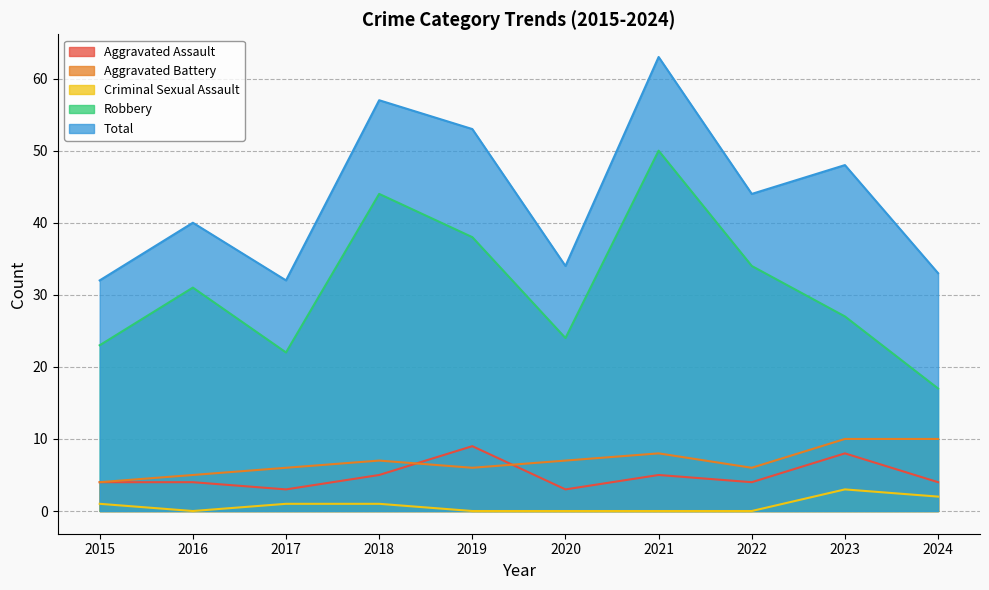

What is the lowest value of the Total series?

32